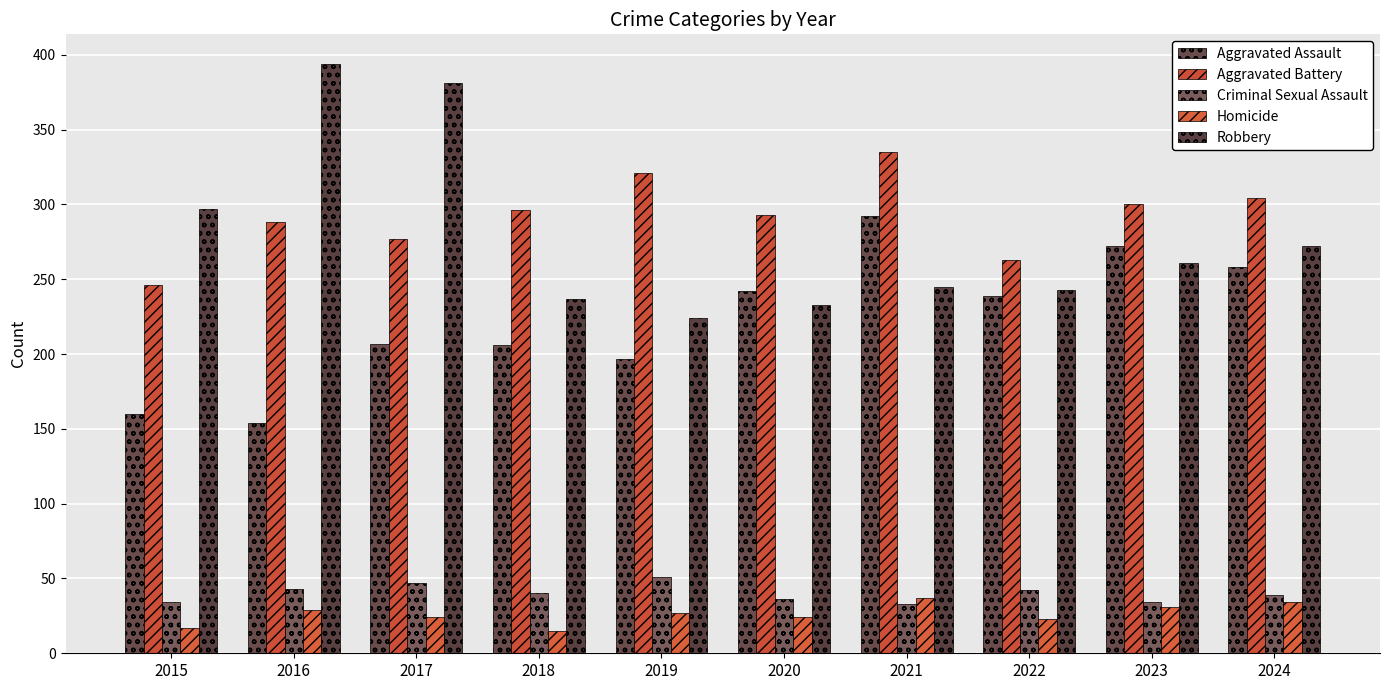

The value of Aggravated Assault at 2019 is 197. True or false?

True